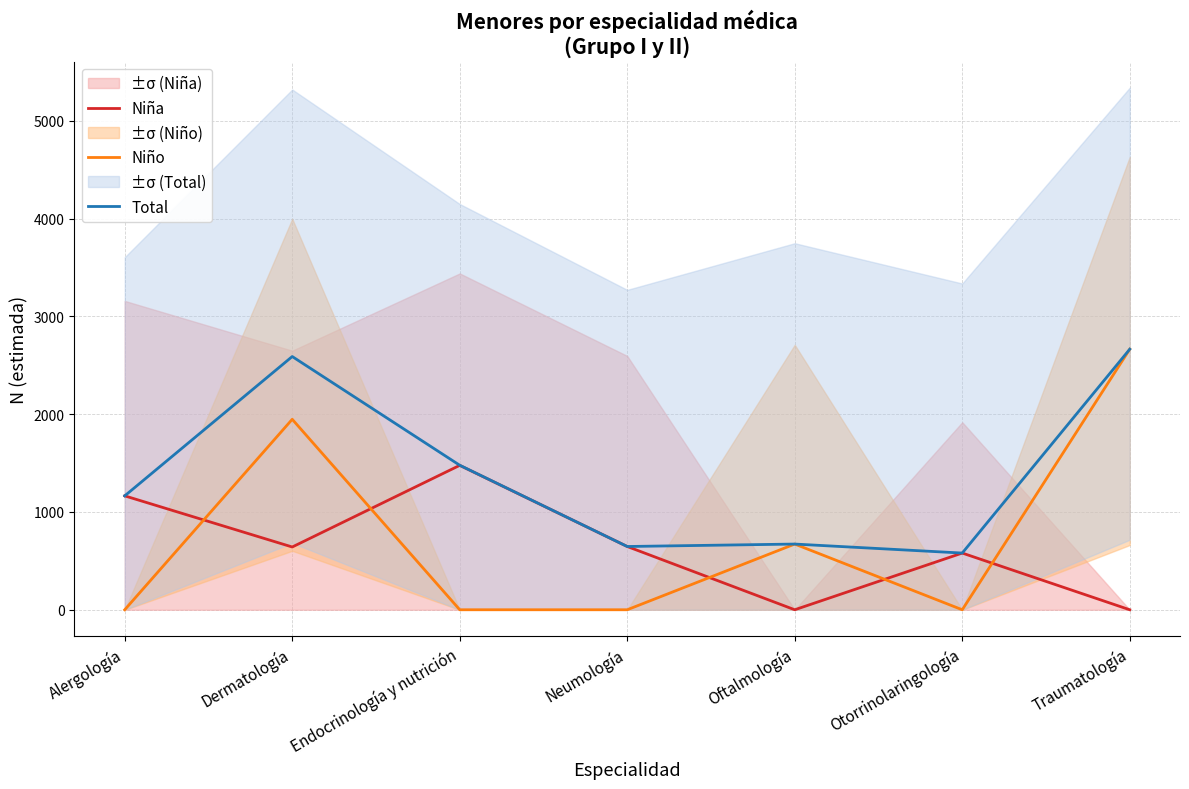

Is this an area chart (filled region under the line)?

No